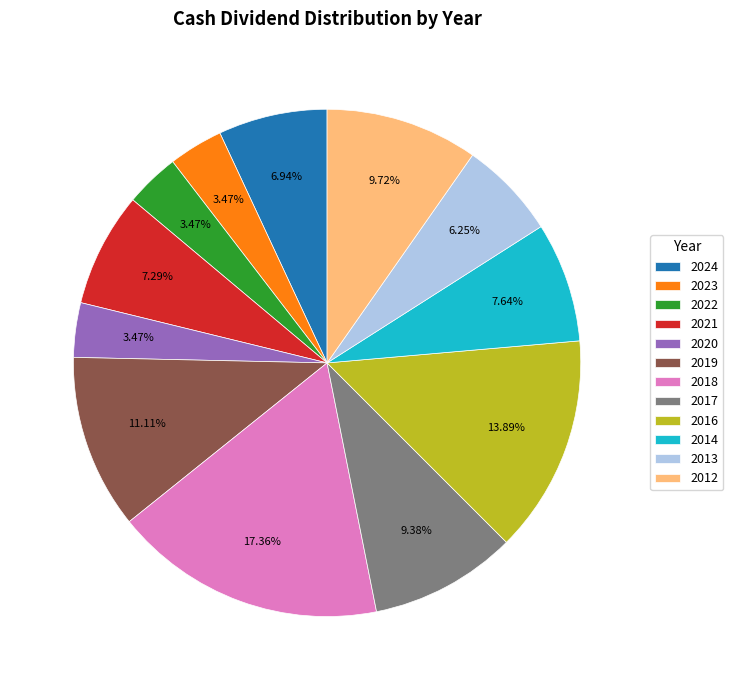

Which slice is the largest?

2018